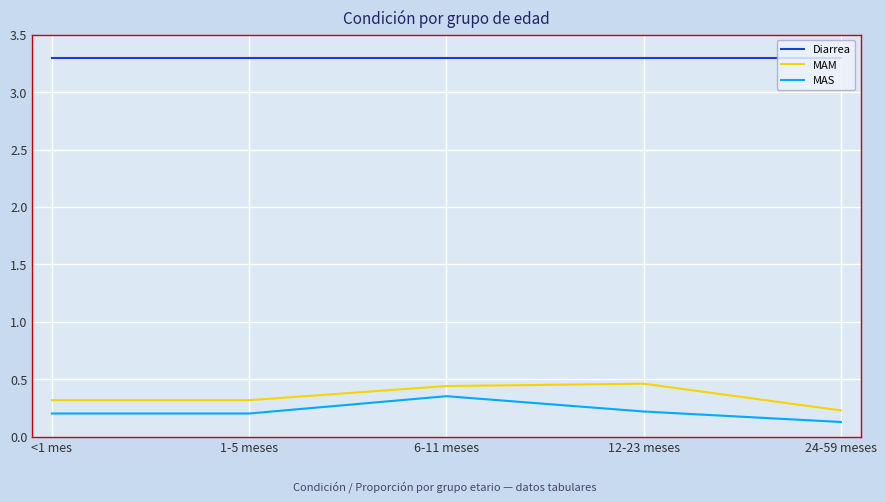

What is the total value across all series at 12-23 meses?

4.0